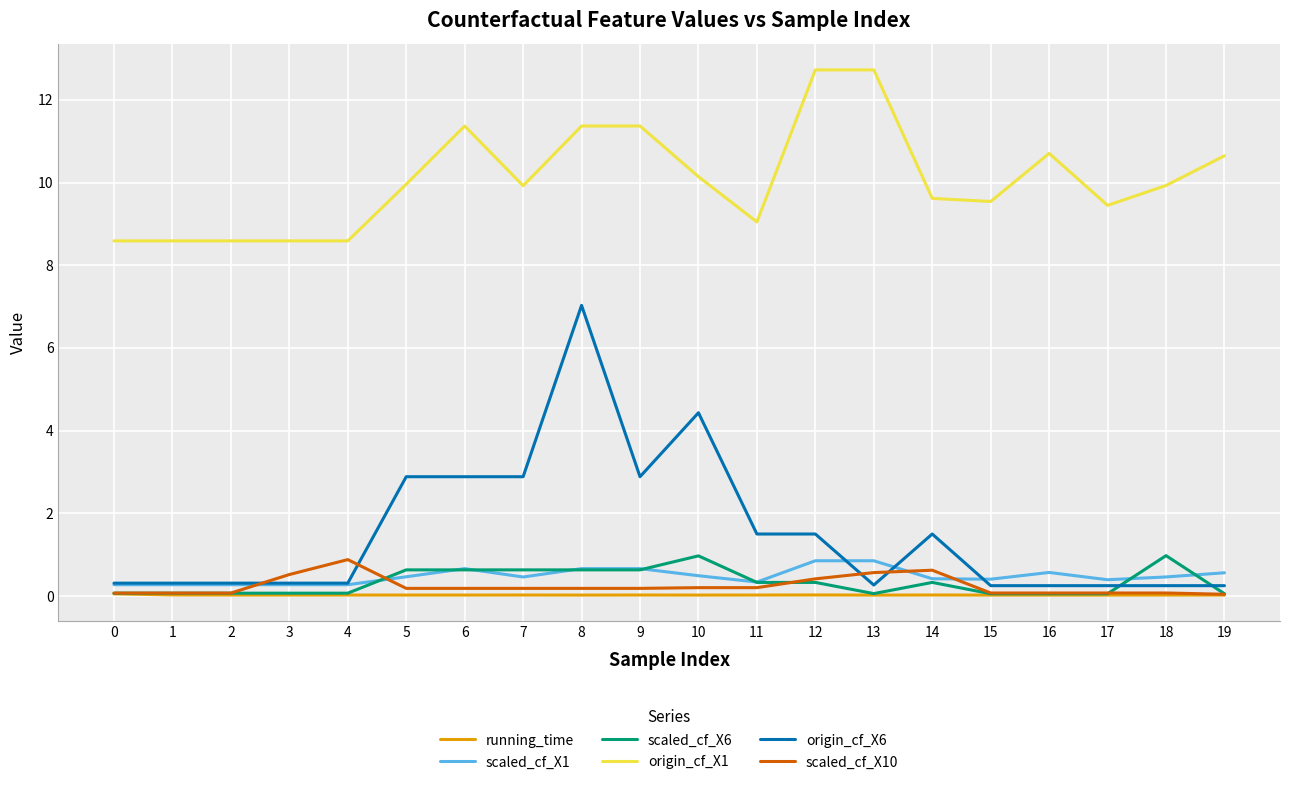

Which series has the largest range (max minus min)?

origin_cf_X6